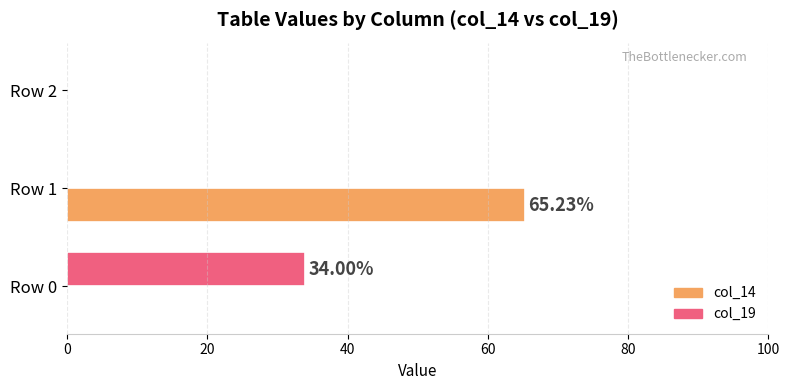

What is the sum of the col_19 values at Row 0 and Row 1?

34.0